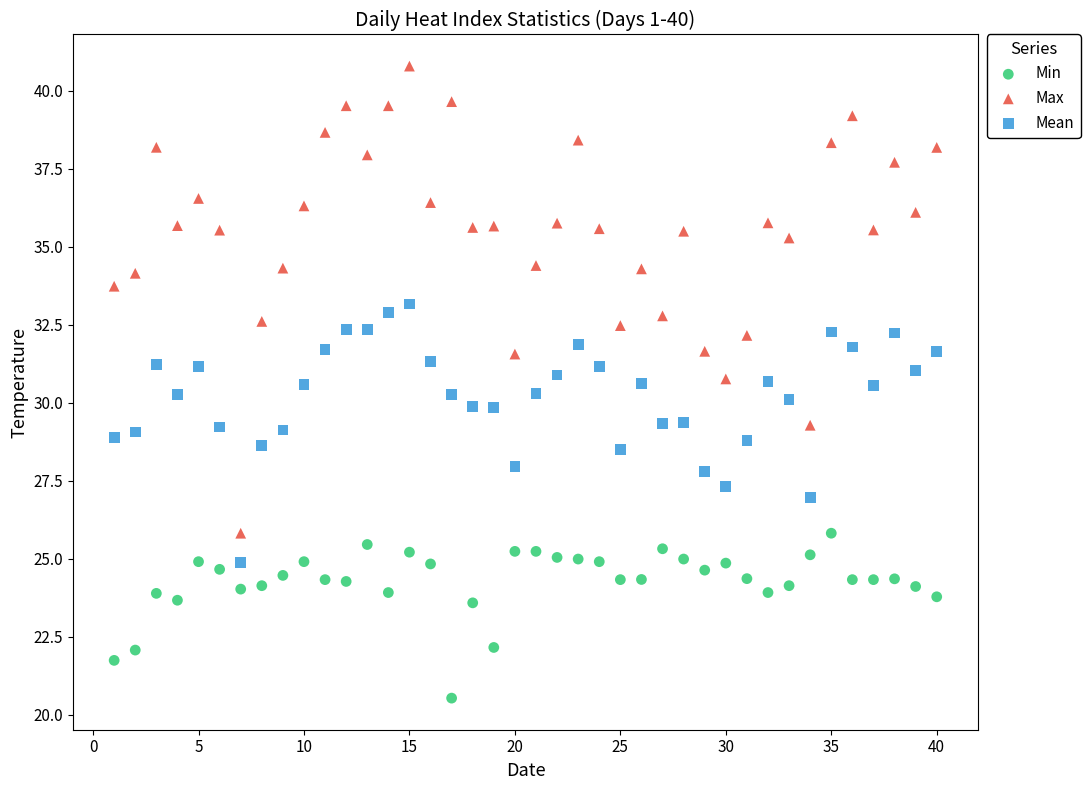

Across all data points, what is the range of X values (max minus min)?

39.0